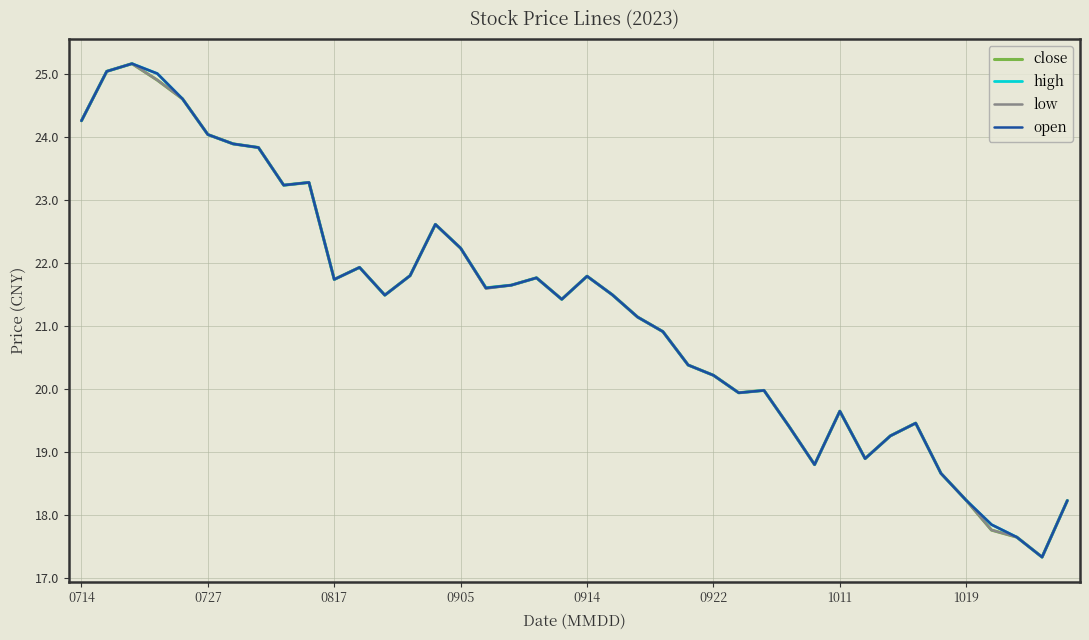

How many lines are shown in the chart?

4